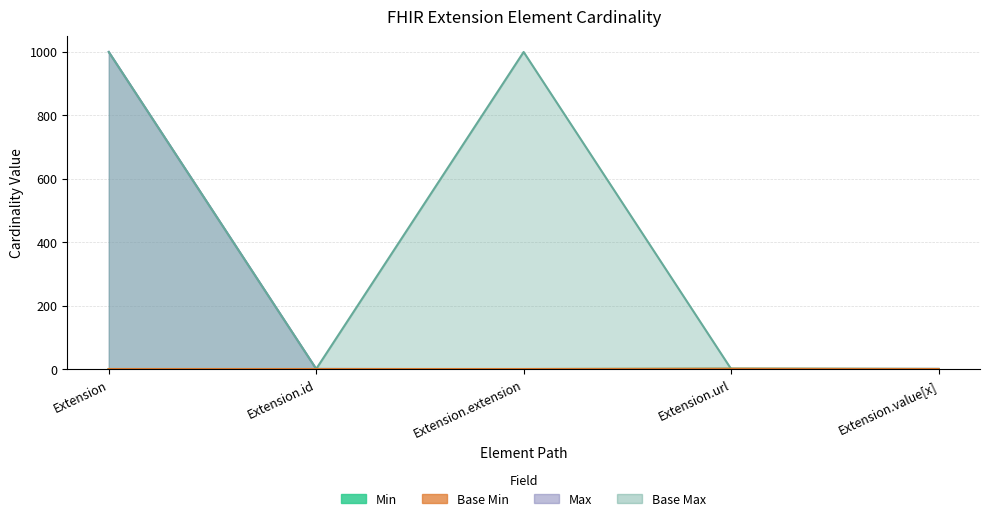

How many positive values does the Base Min series have?

1